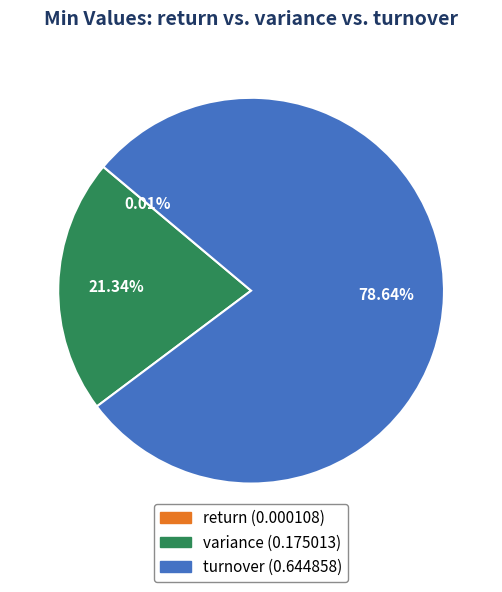

Is there a majority slice in this chart?

Yes